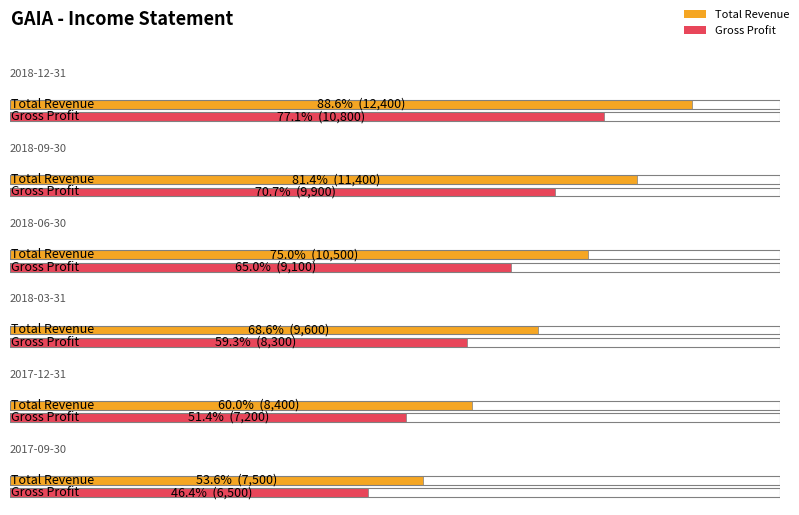

Which series has the largest range (max minus min)?

Total Revenue